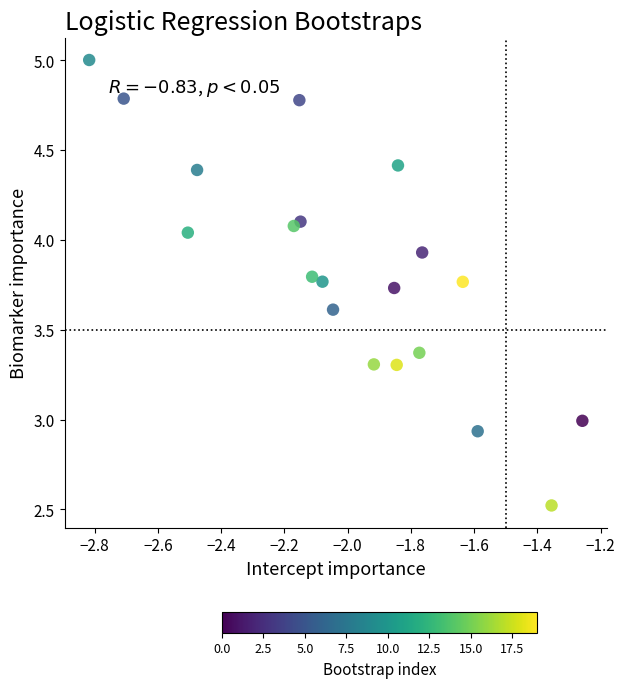

What is the range of X values (max minus min)?

1.6